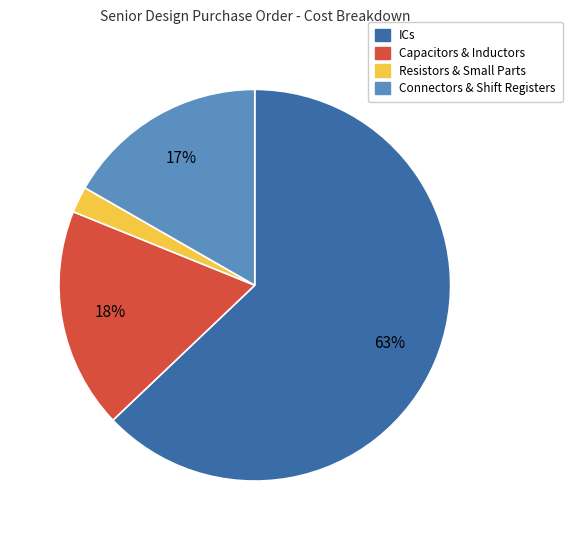

To the nearest percent, what is the difference between the largest and smallest slice percentages?

61%